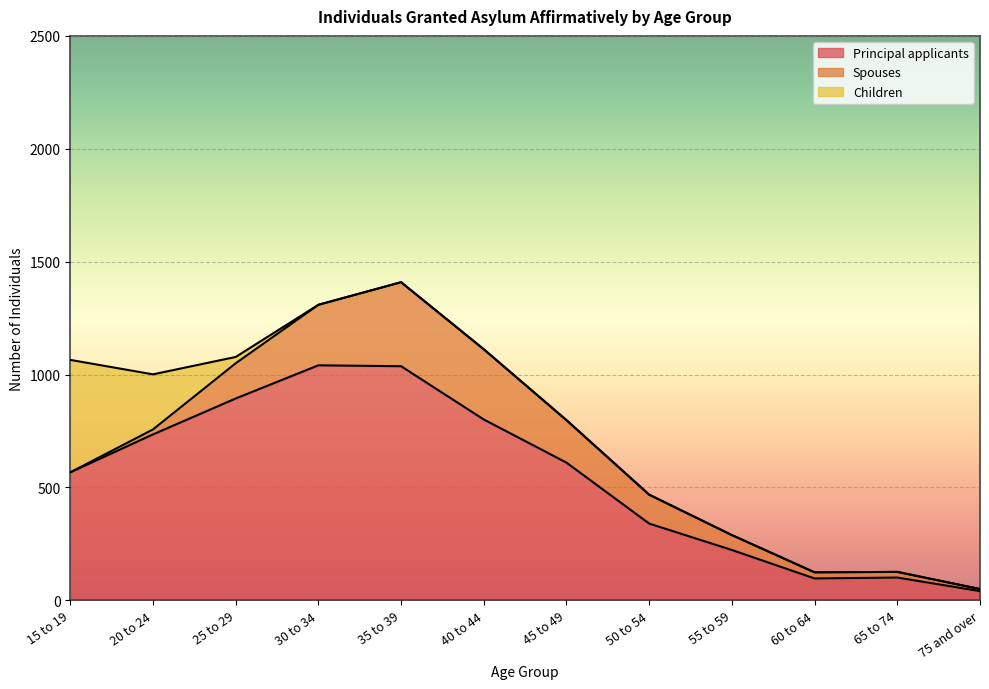

True or false: Spouses has more than 1 interior local peaks.

False